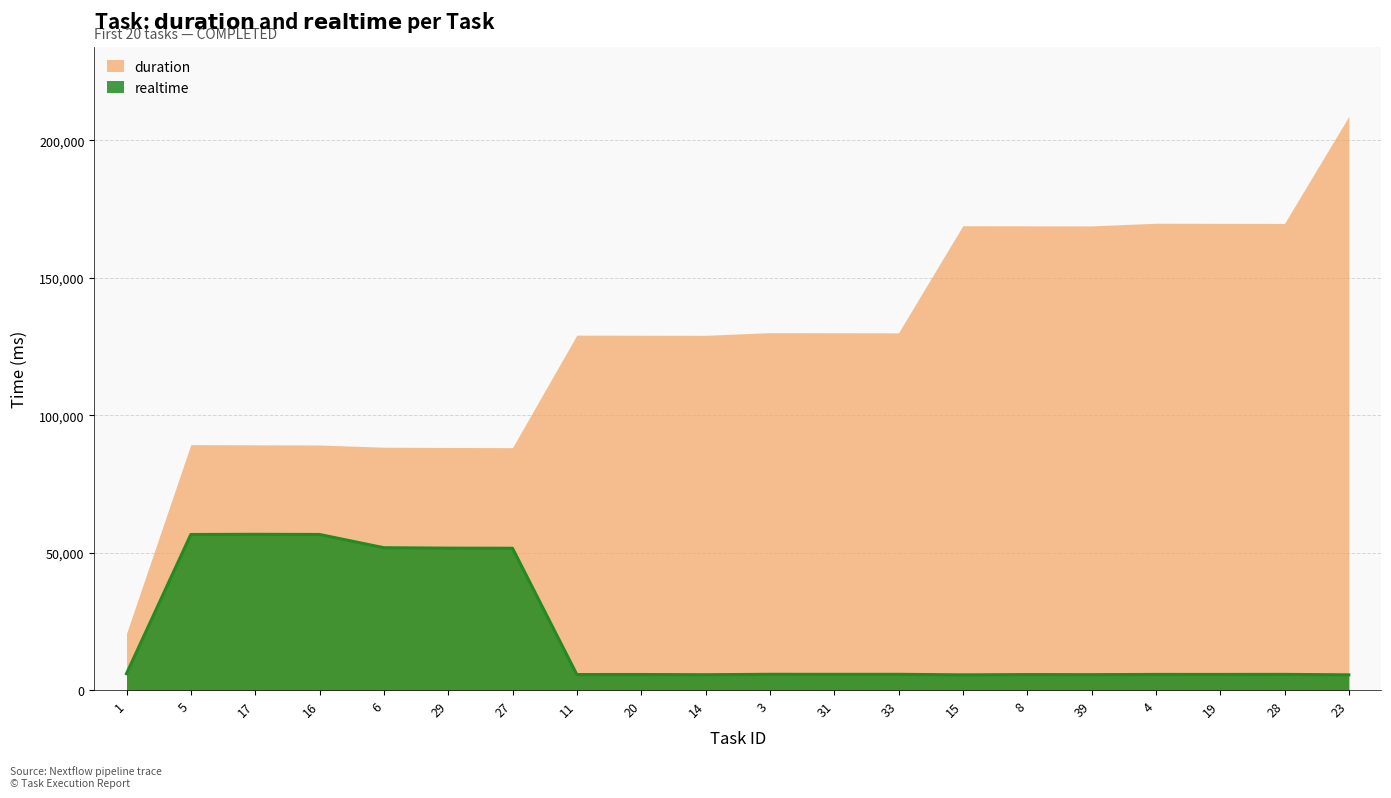

At which label does duration reach its peak?

23